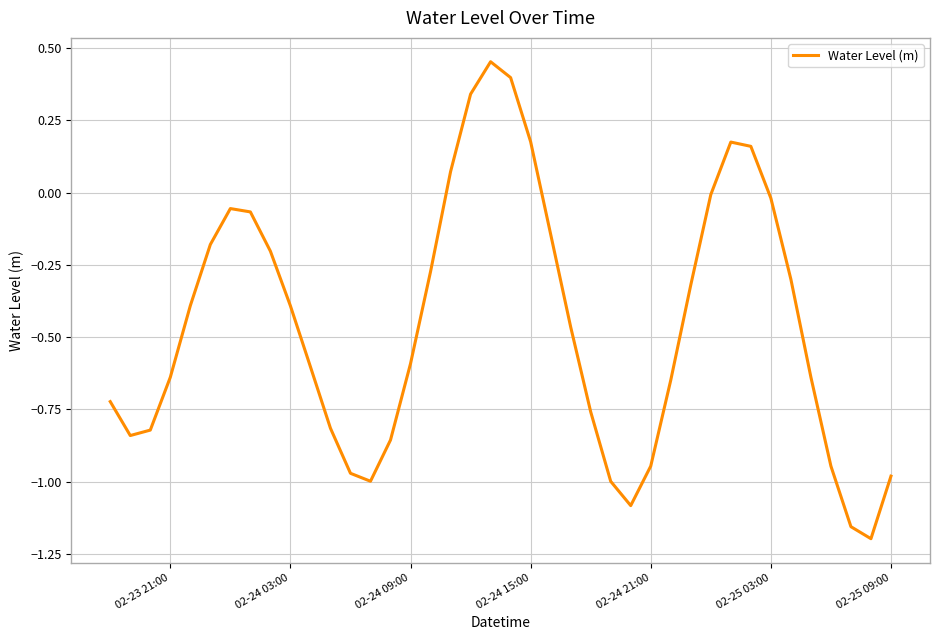

What is the difference between the maximum and minimum values?

1.7